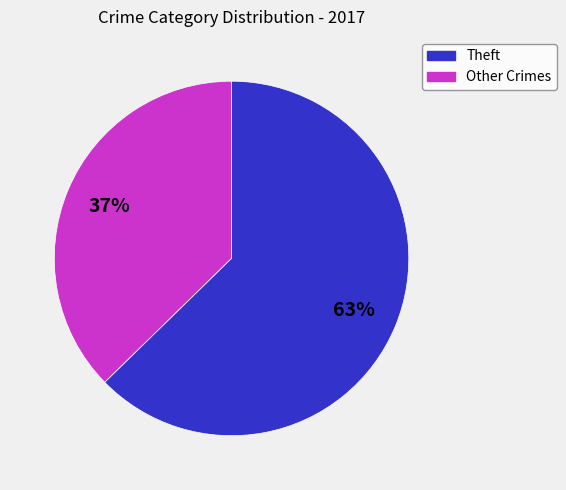

Does any single category account for the majority?

Yes